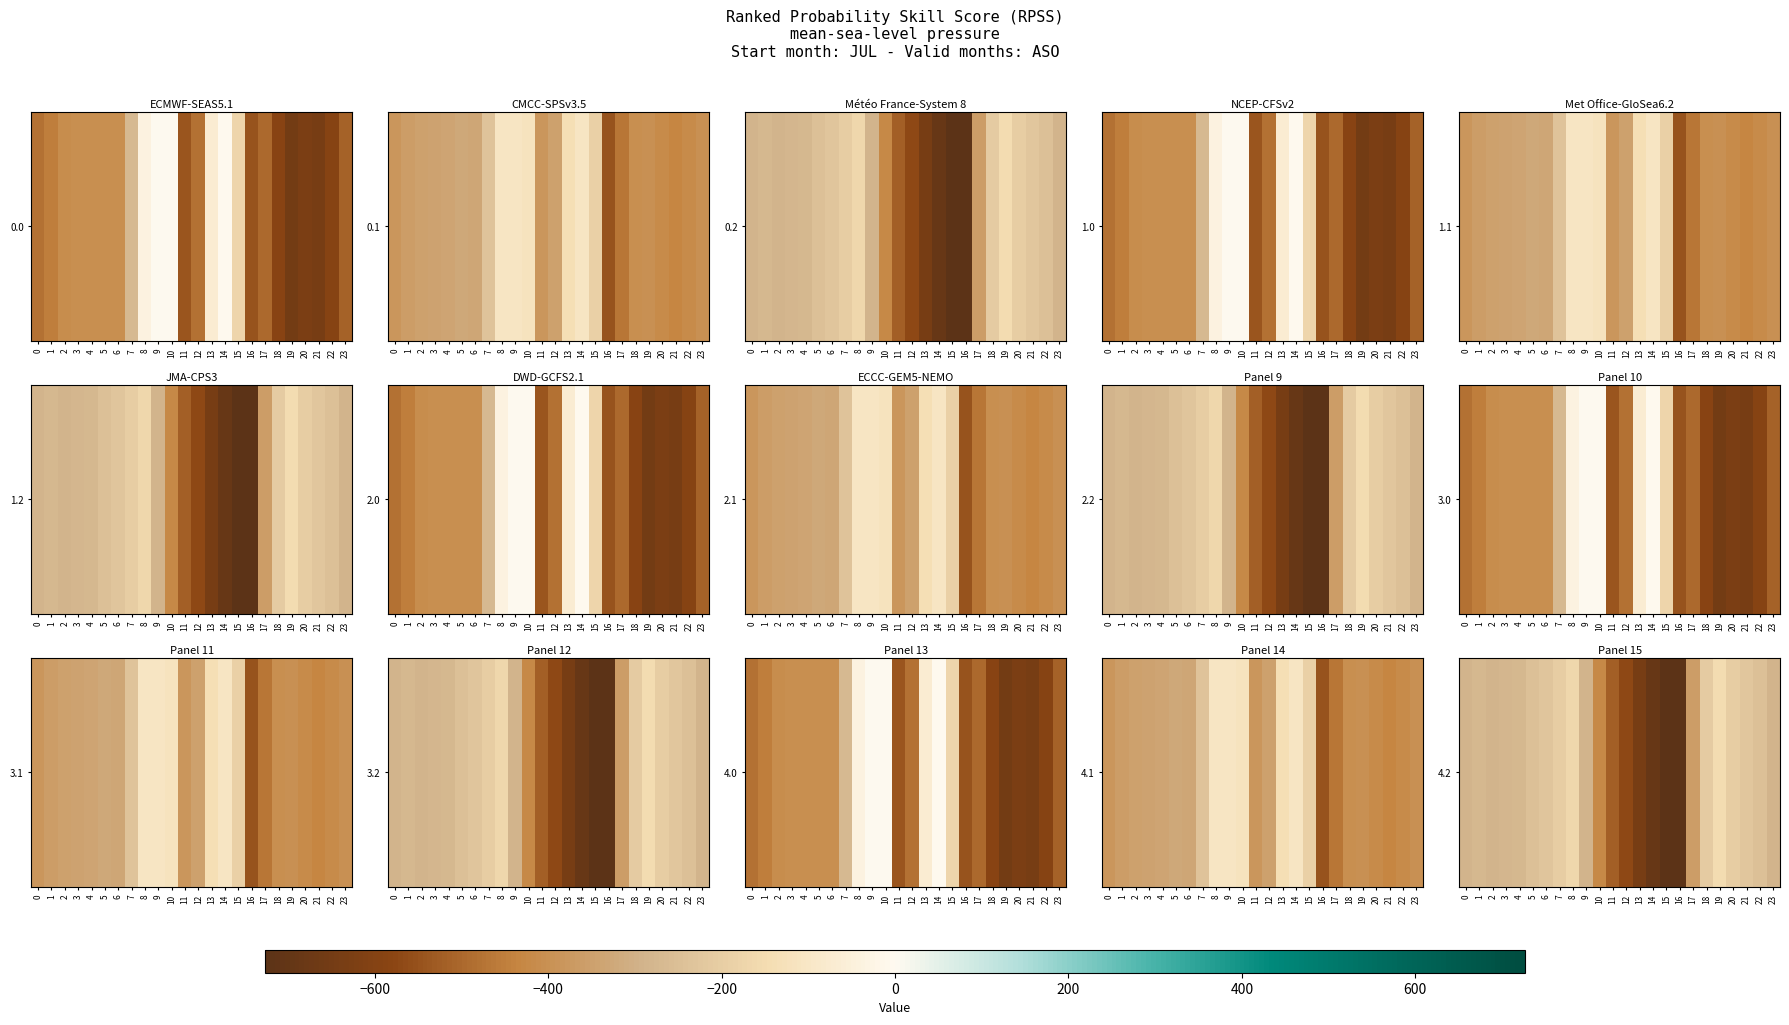

Rank the categories by value from lowest to highest.

16, 15, 14, 13, 12, 11, 10, 17, 9, 23, 0, 2, 3, 4, 1, 22, 5, 6, 21, 18, 20, 7, 8, 19